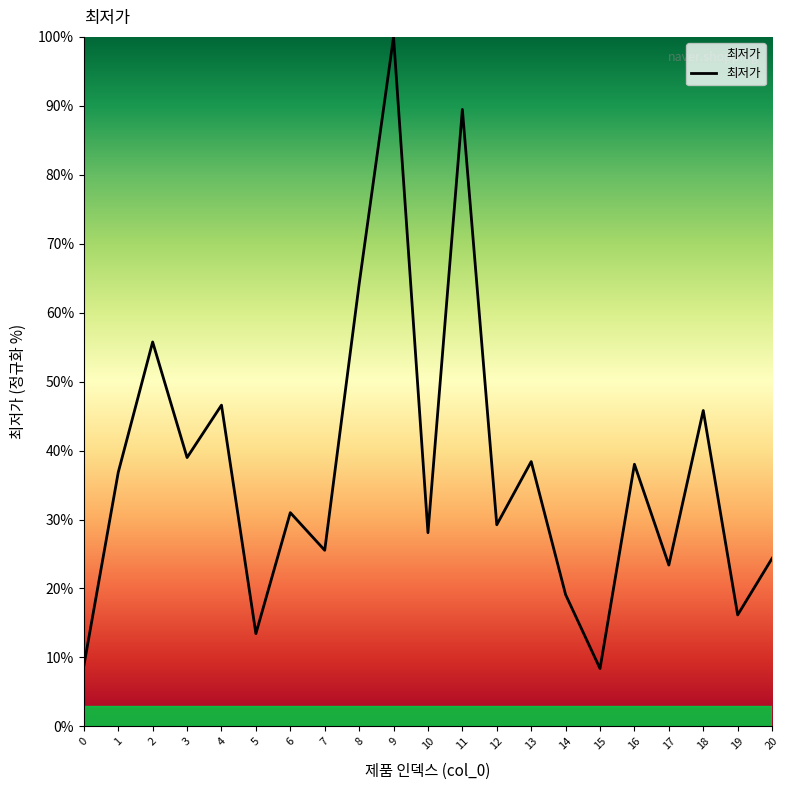

What is the change in value from 0 to 8?

+55.4